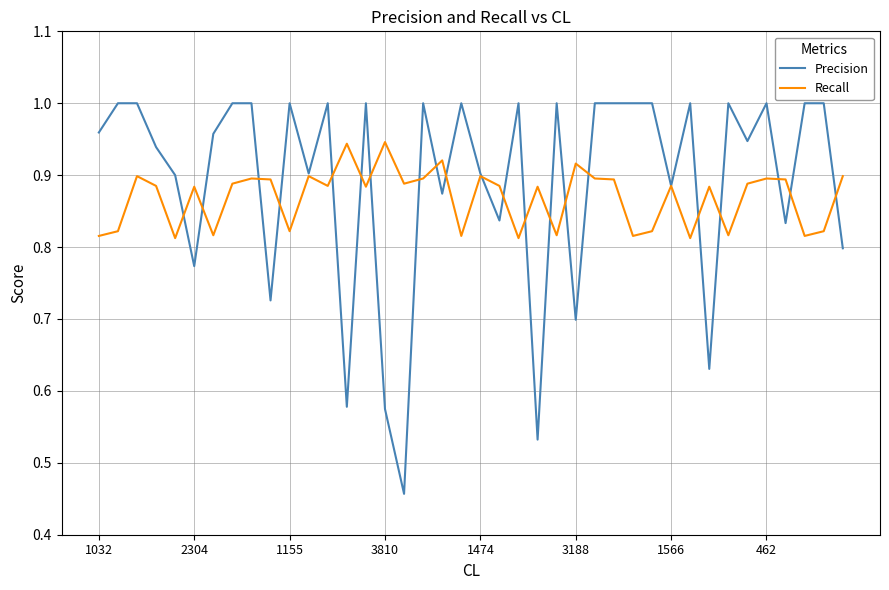

Which series has the largest range (max minus min)?

Precision